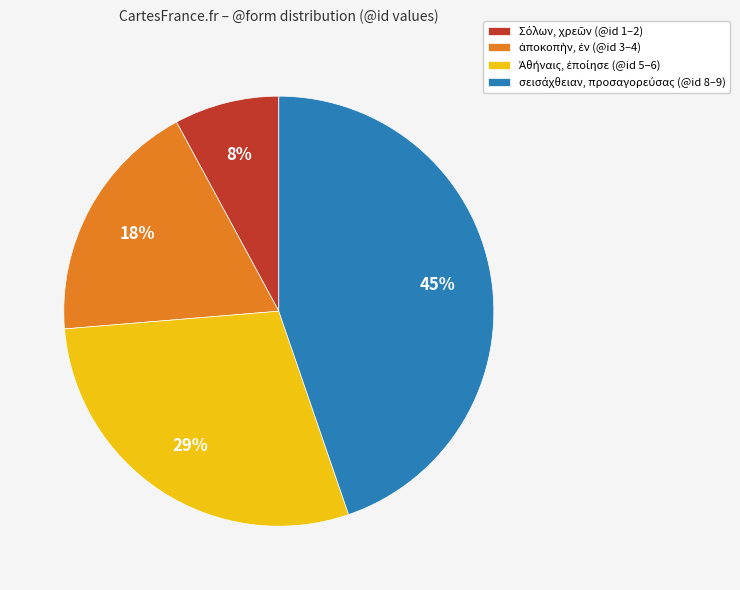

Does any single category account for the majority?

No